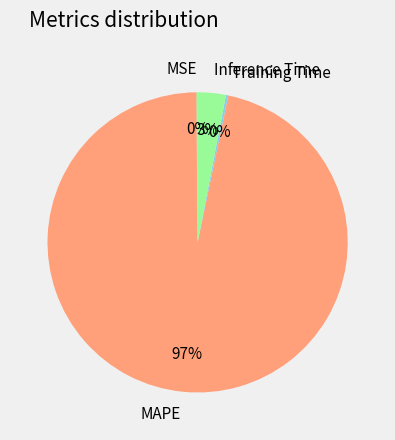

What is the largest slice in the pie chart?

MAPE